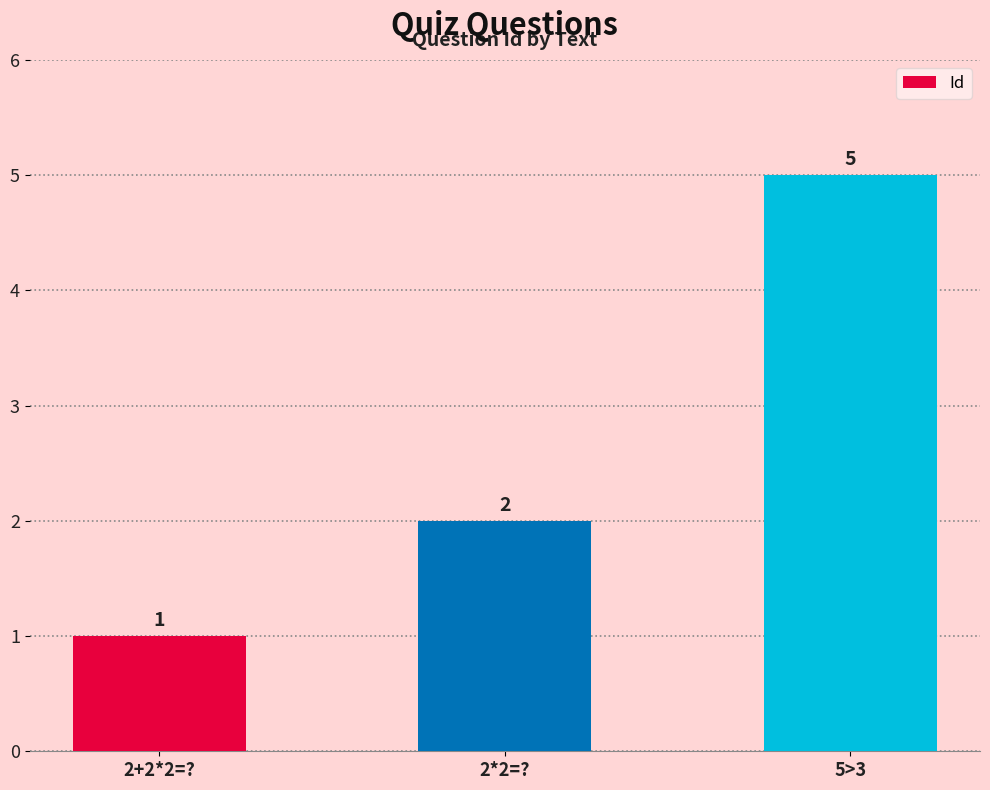

At which category does the chart reach its minimum across all series?

2+2*2=?